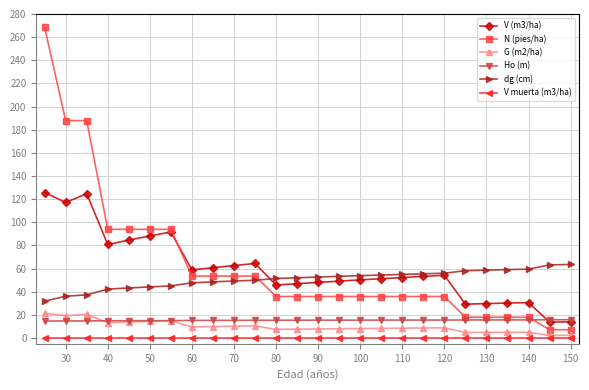

Count the number of data series in this chart.

6